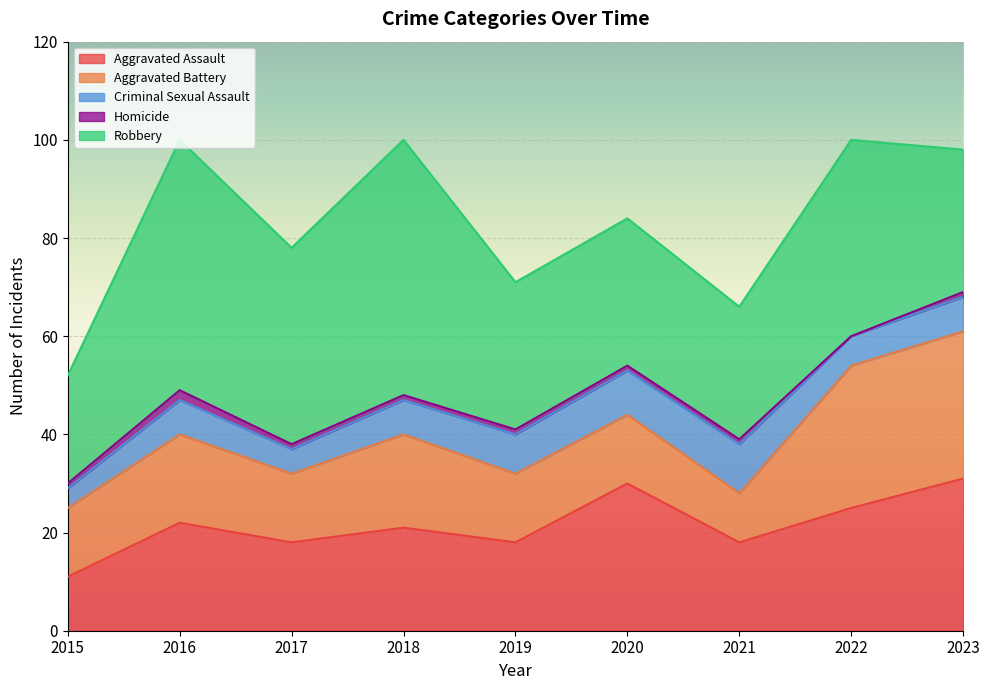

Which category has the lowest value in the Criminal Sexual Assault series?

2015